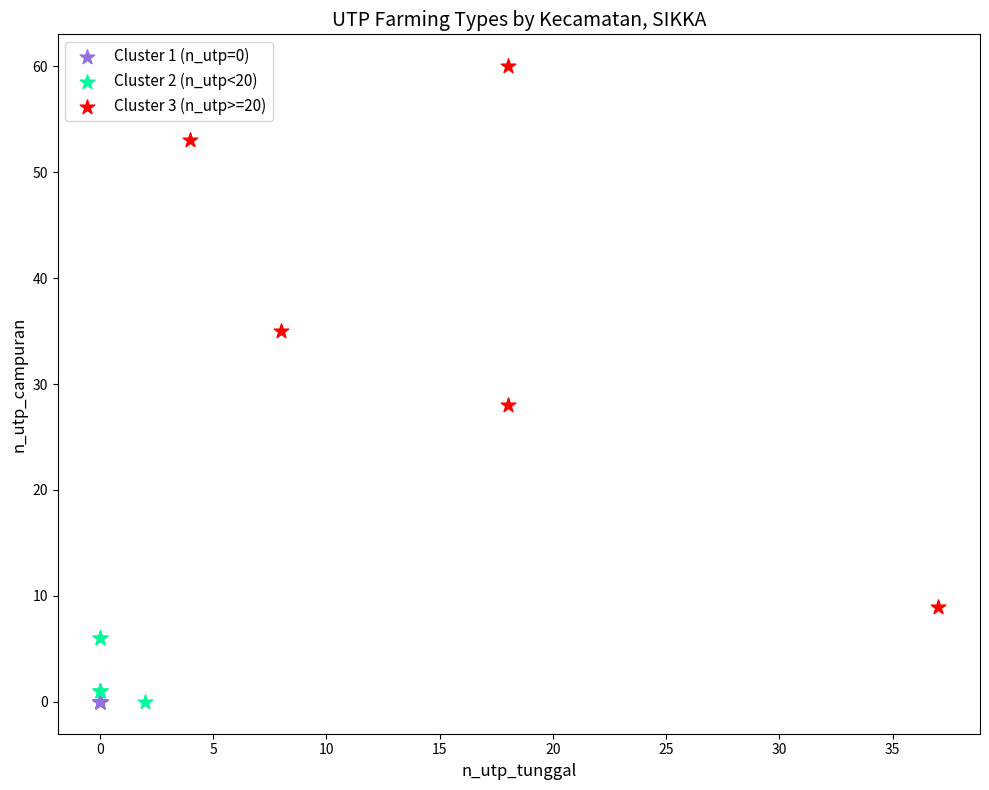

Which series reaches the maximum Y coordinate?

Cluster 3 (n_utp>=20)